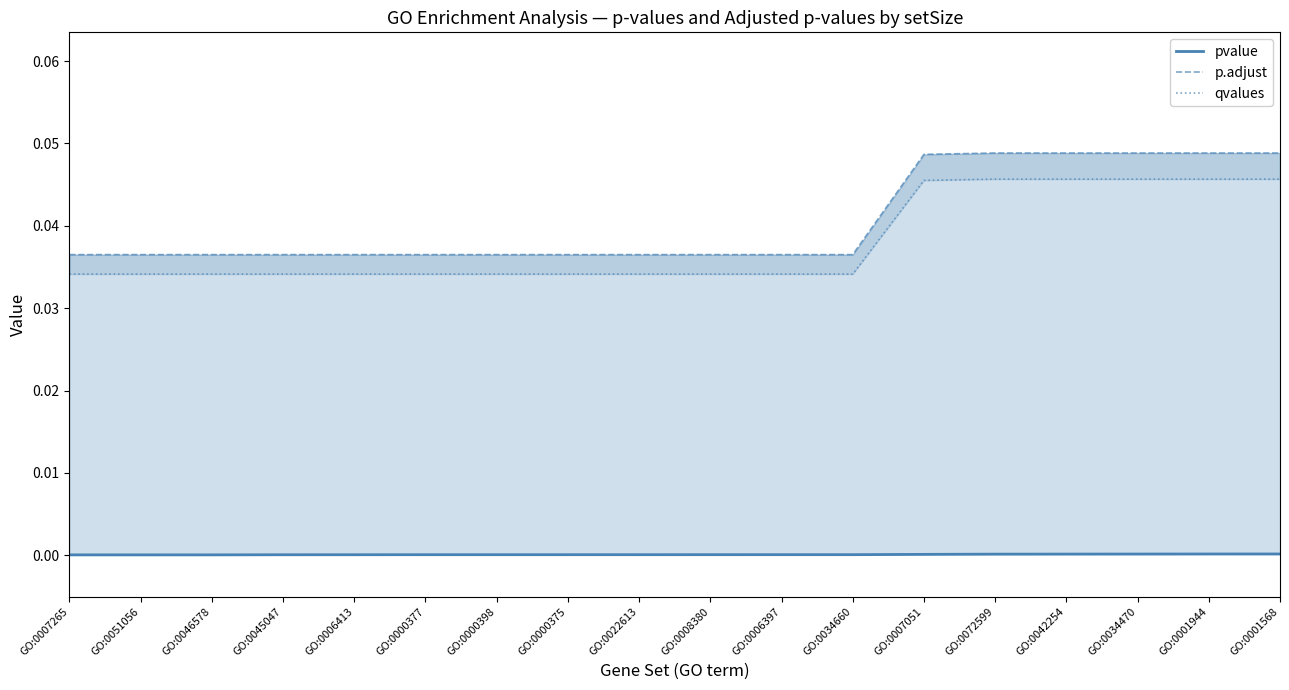

True or false: p.adjust and pvalue intersect in this chart.

False